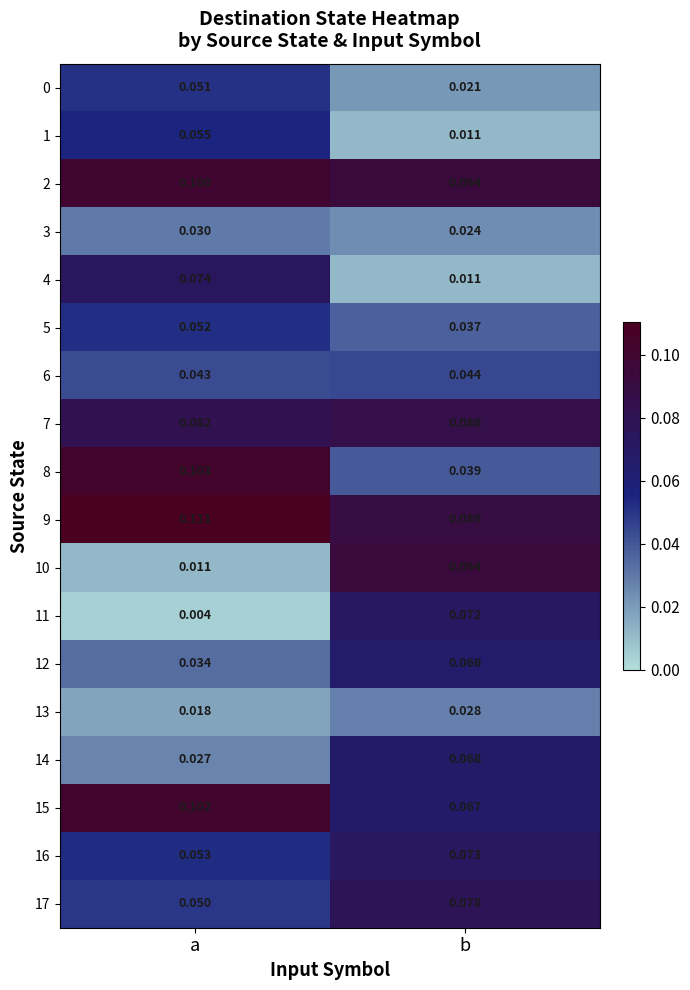

At which label is 2 closest to 0?

b